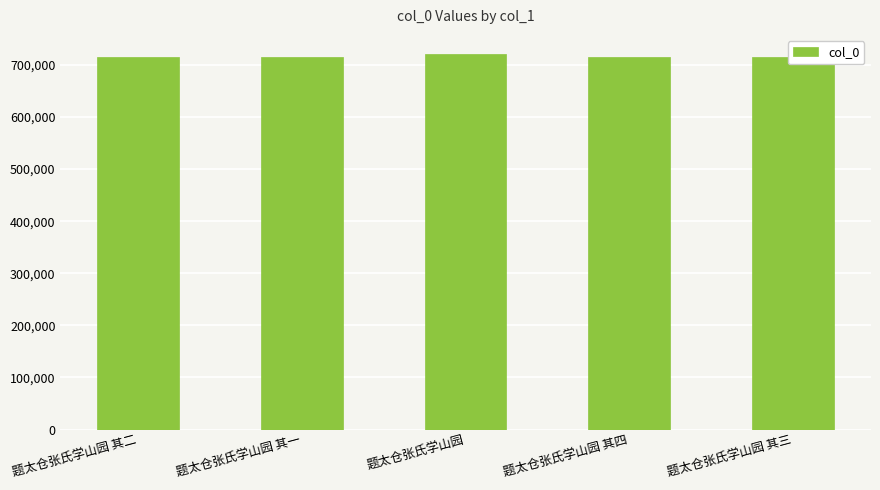

What is the smallest value displayed?

714891